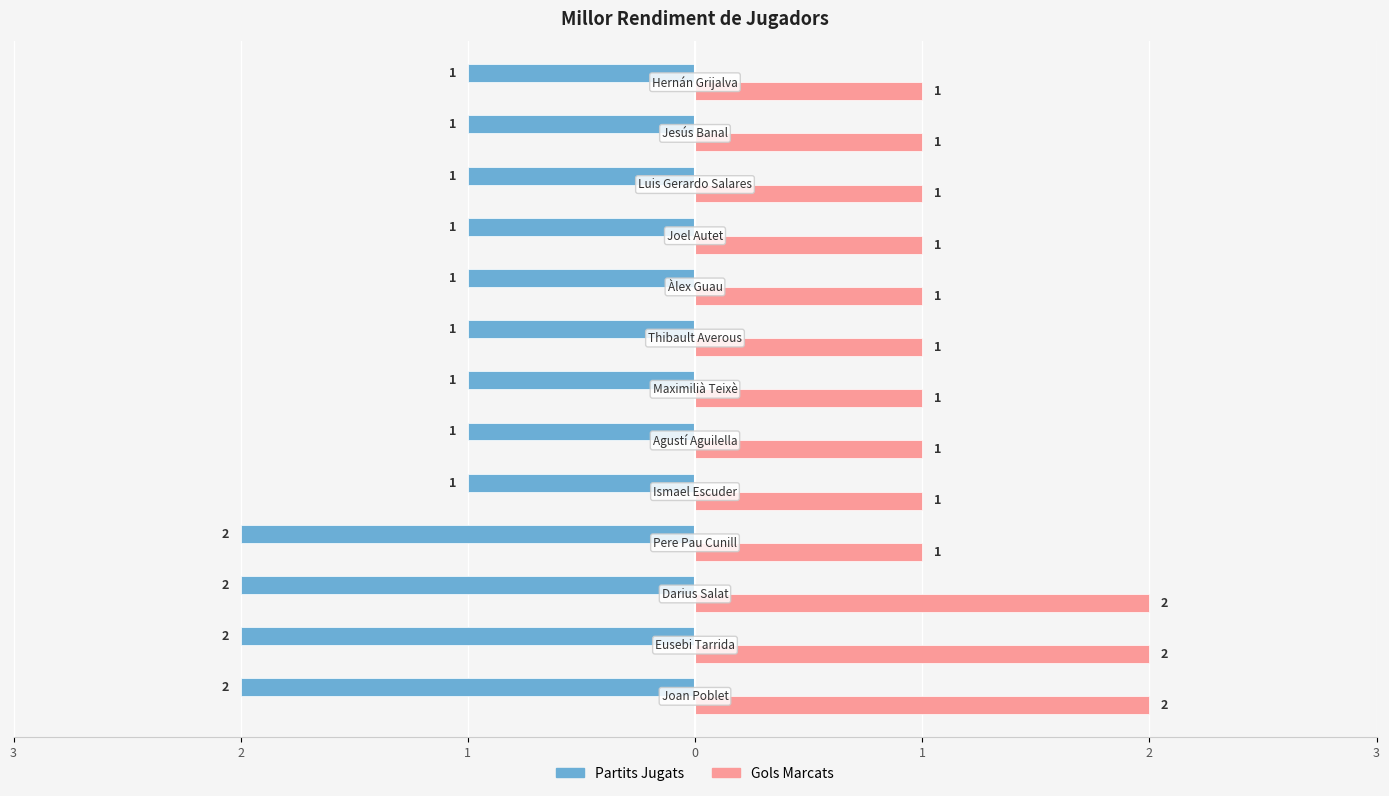

Reading left to right, list all the values displayed in this chart.

Partits Jugats: -2	-2	-2	-2	-1	-1	-1	-1	-1	-1	-1	-1	-1
Gols Marcats: 2	2	2	1	1	1	1	1	1	1	1	1	1